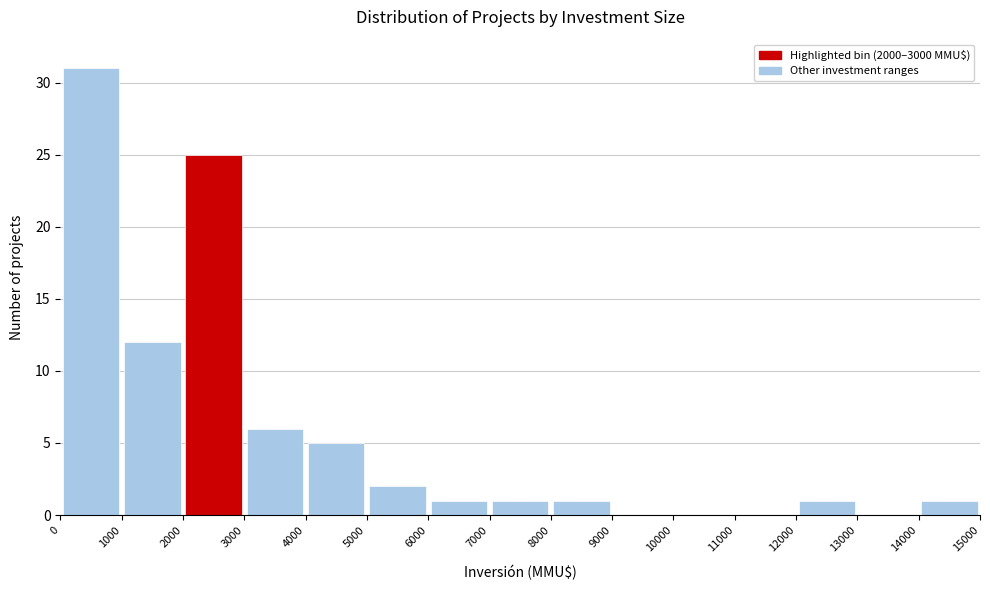

How tall is the bar that spans 2000 to 3000 on the x-axis? The values are not printed on the chart, so give them approximately, as read against the axis.

25